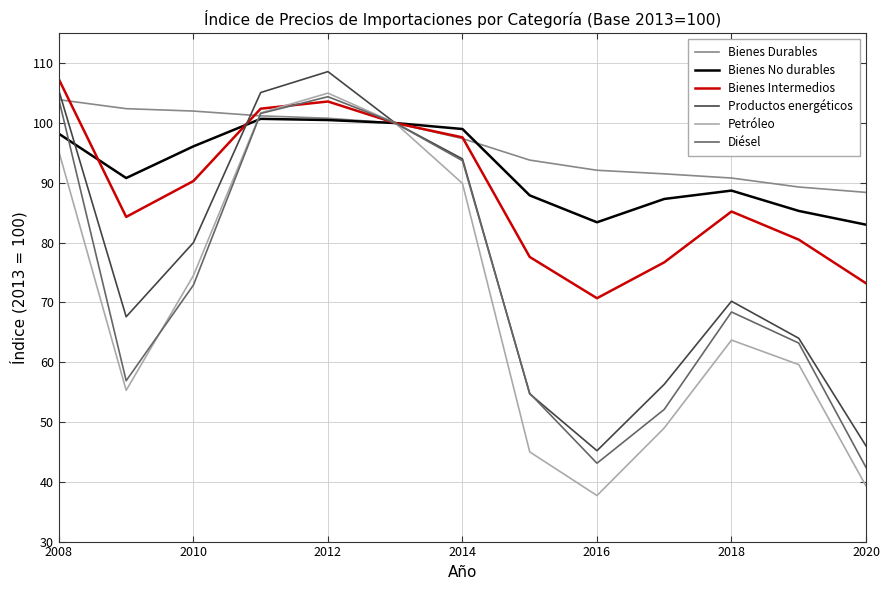

What is the lowest value of the Bienes Intermedios series?

70.7